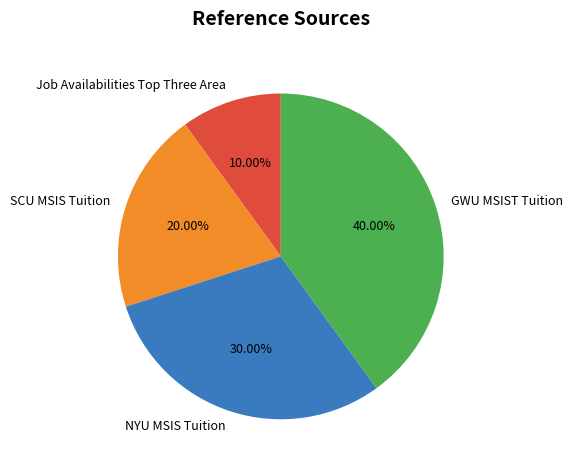

The GWU MSIST Tuition slice represents 40% of the pie. True or false?

True